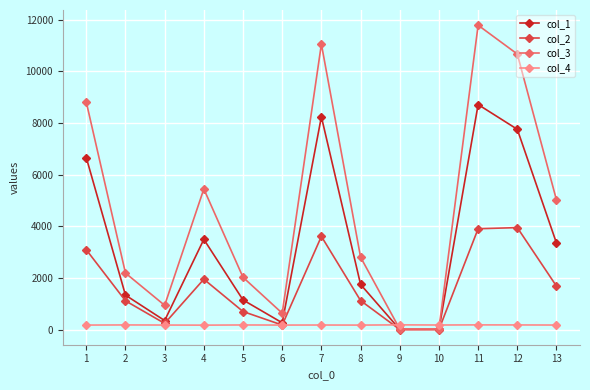

At which category does col_3 reach its first local peak?

4